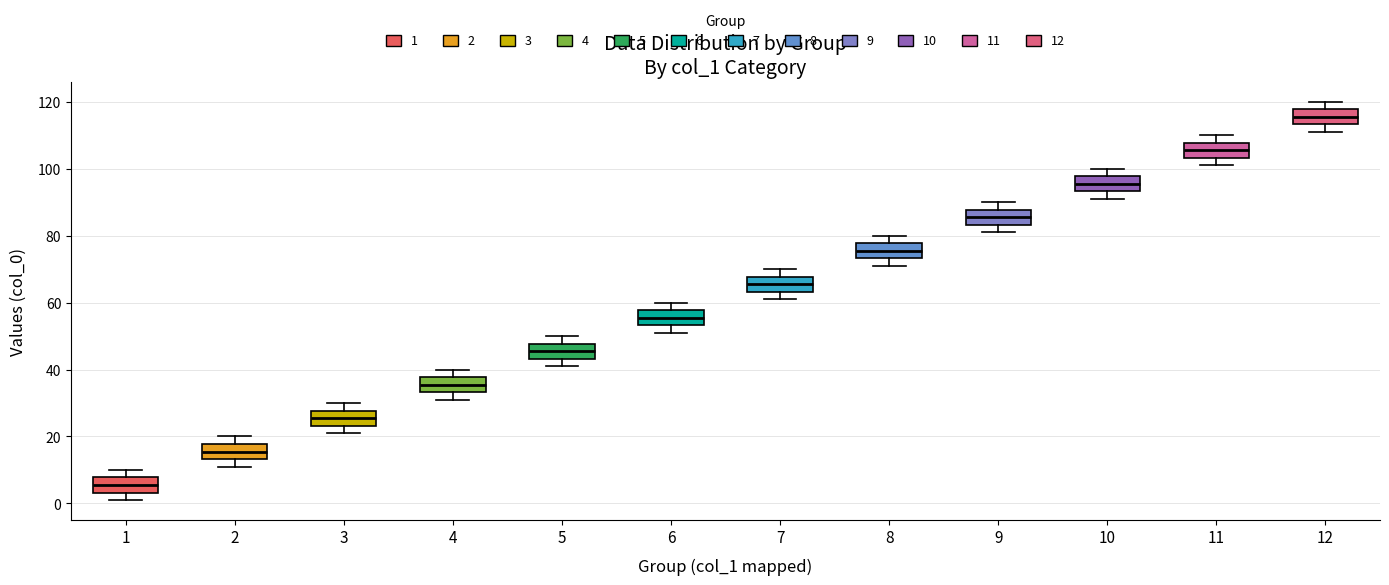

Reading left to right, read every box against the y-axis: the position of its median line, the range the box covers, and the ends of its whiskers. The values are not printed on the chart, so give them approximately, as read against the axis.

1: median 6, box 4 to 8, whiskers 2 to 10
2: median 16, box 14 to 18, whiskers 12 to 20
3: median 26, box 24 to 28, whiskers 22 to 30
4: median 36, box 34 to 38, whiskers 32 to 40
5: median 46, box 44 to 48, whiskers 42 to 50
6: median 56, box 54 to 58, whiskers 52 to 60
7: median 66, box 64 to 68, whiskers 62 to 70
8: median 76, box 74 to 78, whiskers 72 to 80
9: median 86, box 84 to 88, whiskers 82 to 90
10: median 96, box 94 to 98, whiskers 92 to 100
11: median 106, box 104 to 108, whiskers 102 to 110
12: median 116, box 114 to 118, whiskers 112 to 120